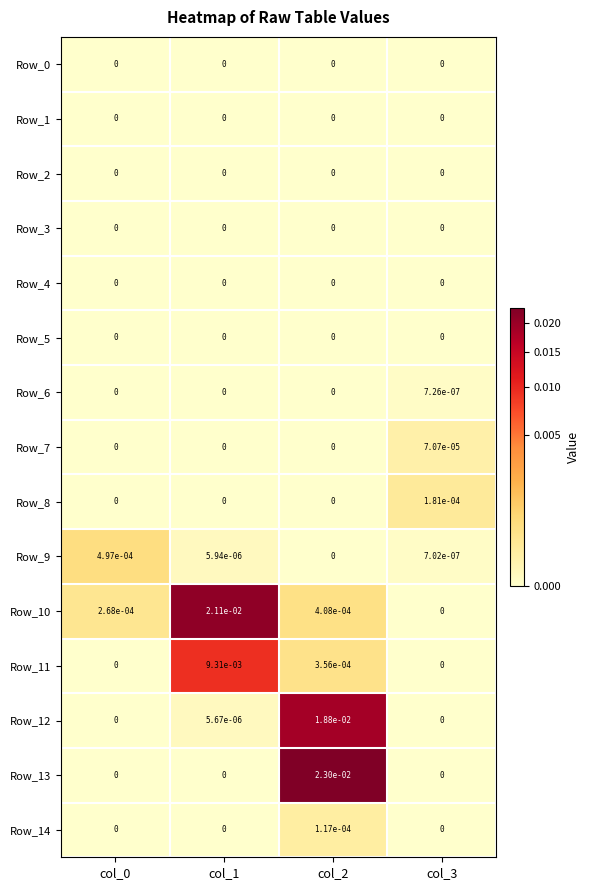

The value of Row_5 at col_1 is 0.0. True or false?

True